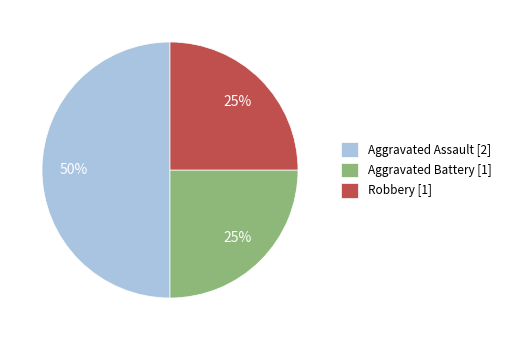

Which has a higher value, Aggravated Battery [1] or Aggravated Assault [2]?

Aggravated Assault [2]